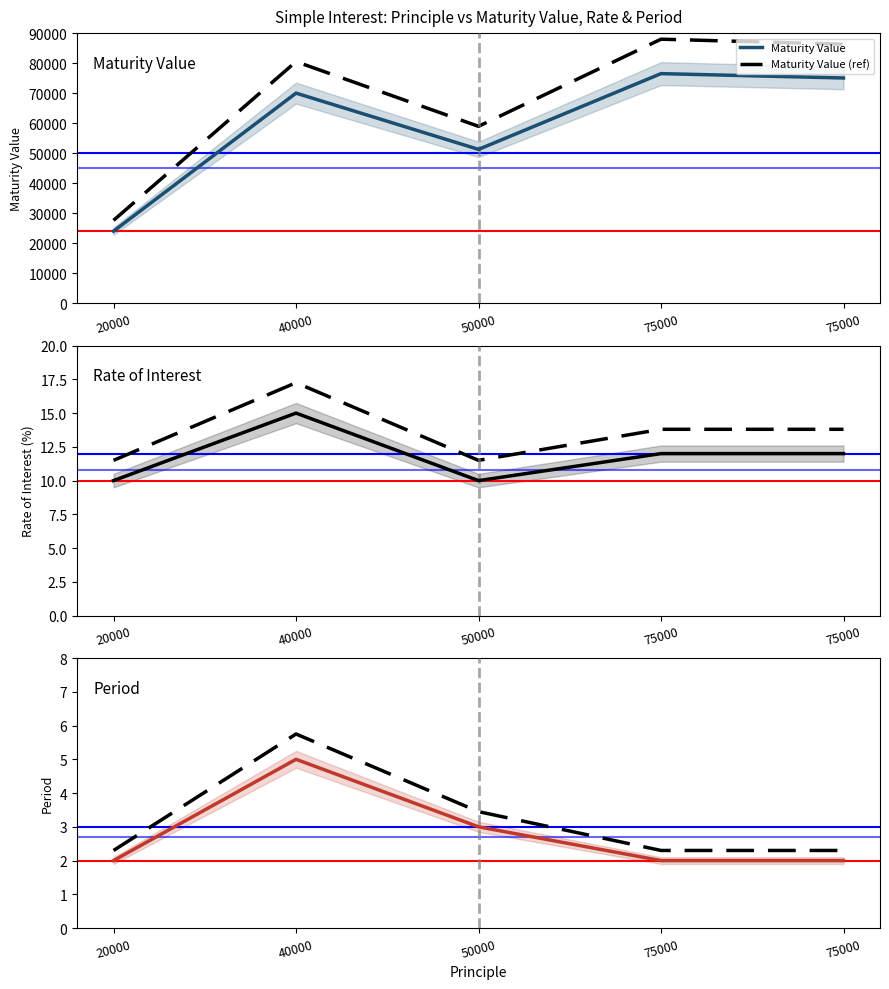

What is the difference between the highest and lowest values at 50000?

58934.5